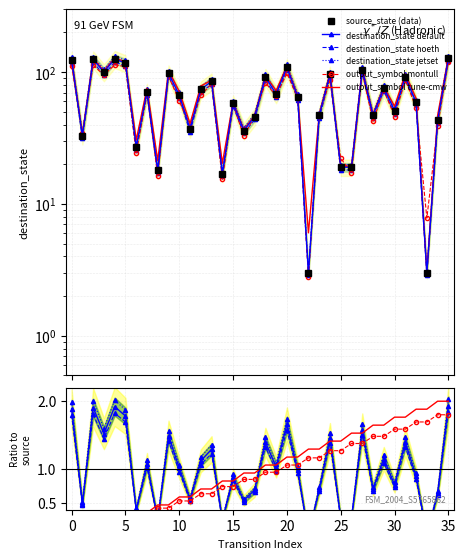

What is the difference between the maximum and minimum values in the destination_state series?

130.2